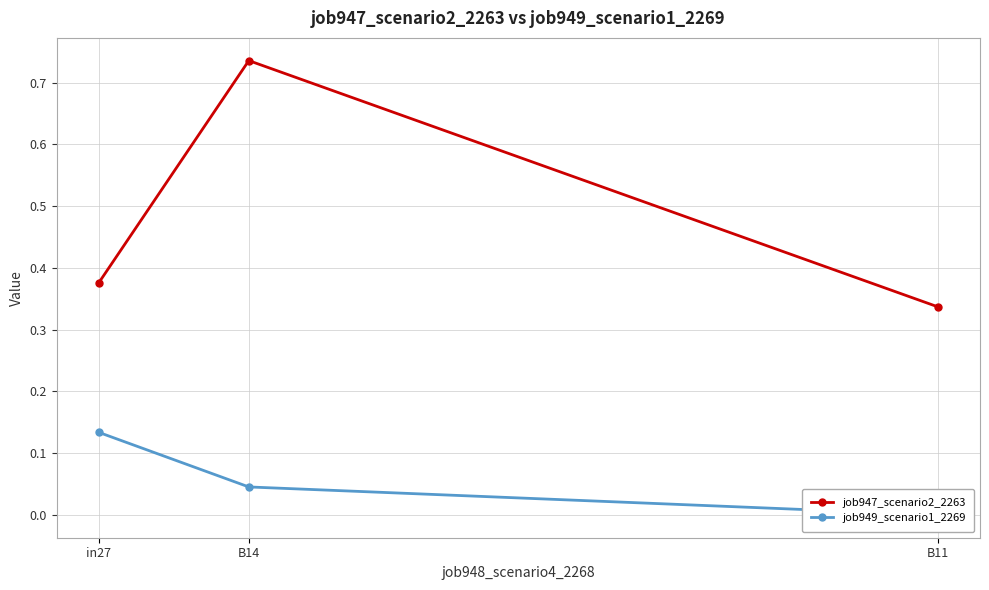

At which category does the chart reach its peak across all series?

B14